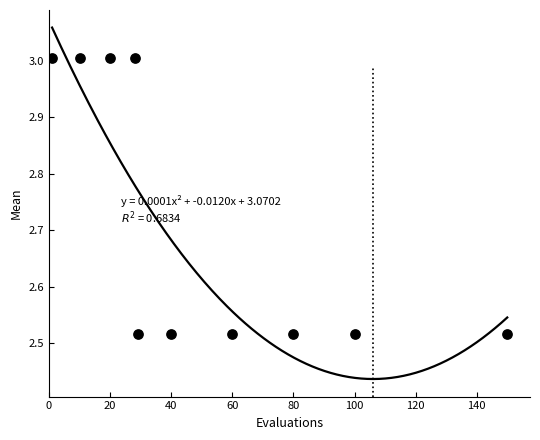

What is the average Y value?

2.7